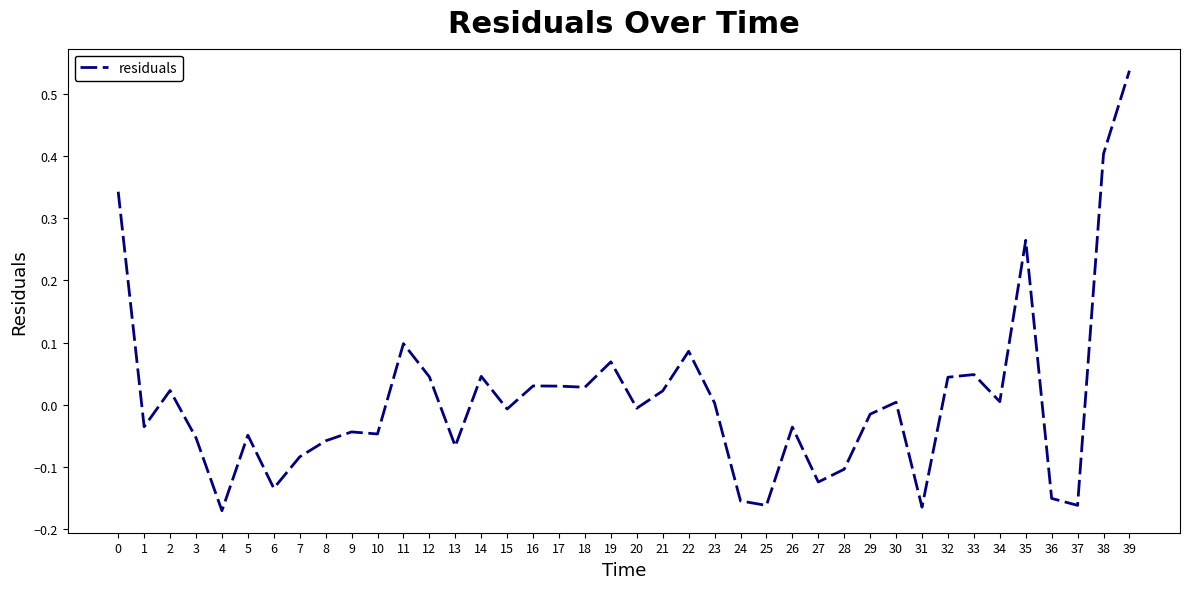

Where is the first local minimum?

1